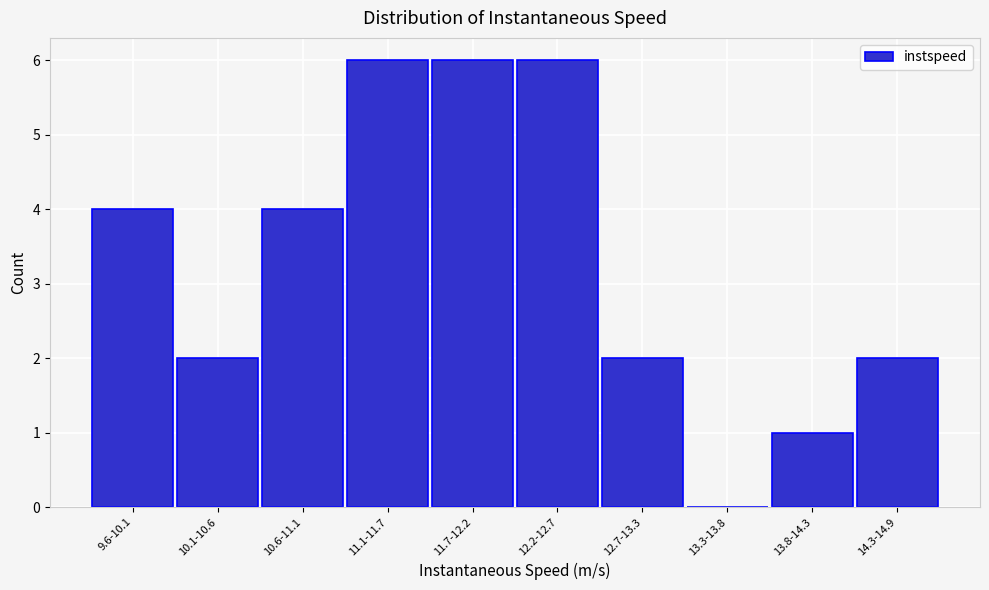

Reading left to right, list all the values displayed in this chart.

9.6-10.1=4	10.1-10.6=2	10.6-11.1=4	11.1-11.7=6	11.7-12.2=6	12.2-12.7=6	12.7-13.3=2	13.3-13.8=0	13.8-14.3=1	14.3-14.9=2